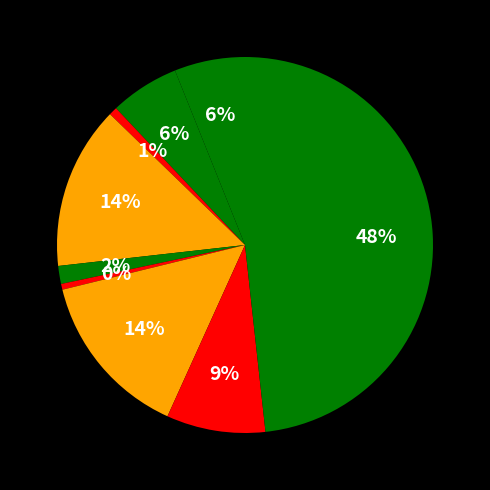

How many segments does this pie chart have?

9